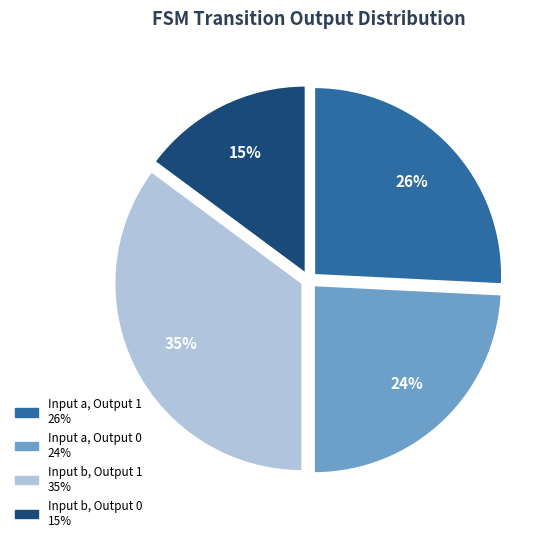

To the nearest percent, what is the difference between the largest and smallest slice percentages?

20%